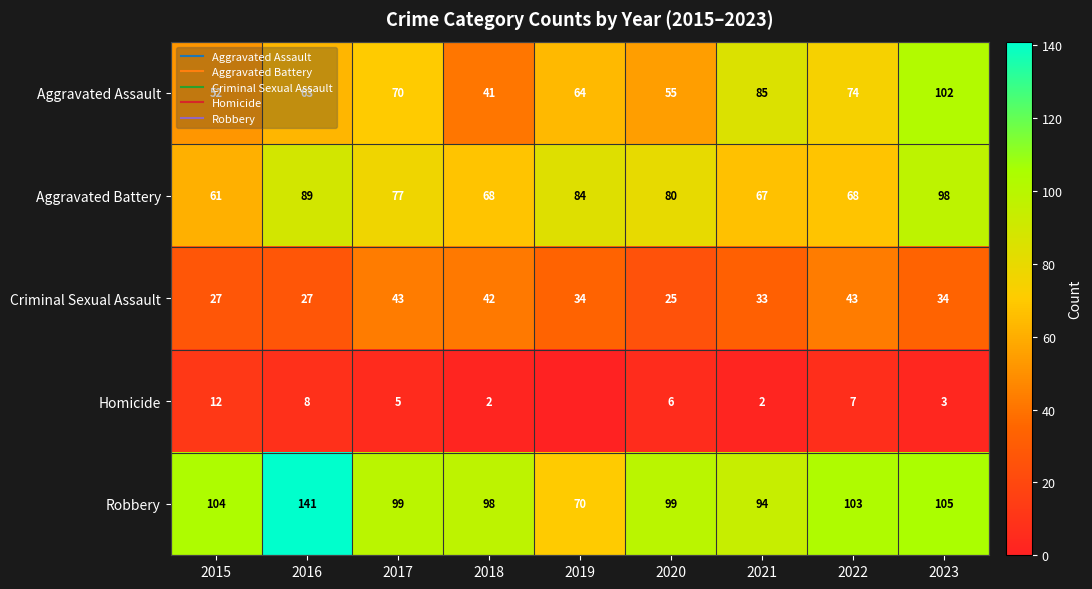

Which series has the largest range (max minus min)?

Robbery